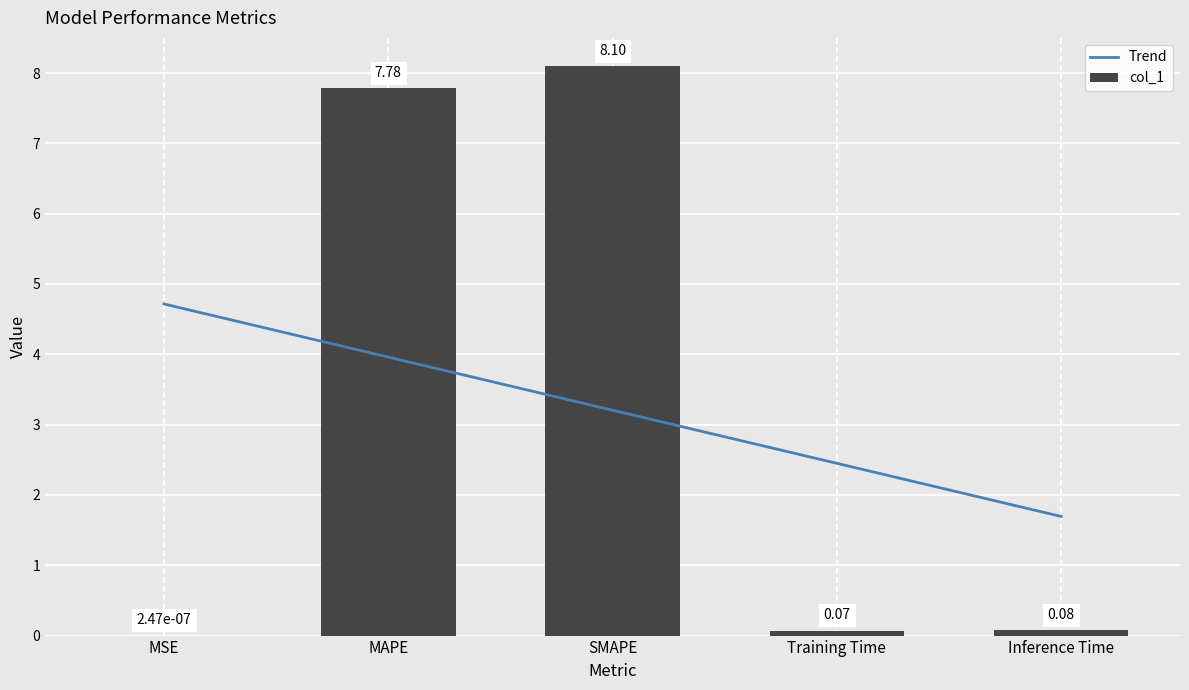

List the labels in order of value, smallest first.

MSE, Training Time, Inference Time, MAPE, SMAPE